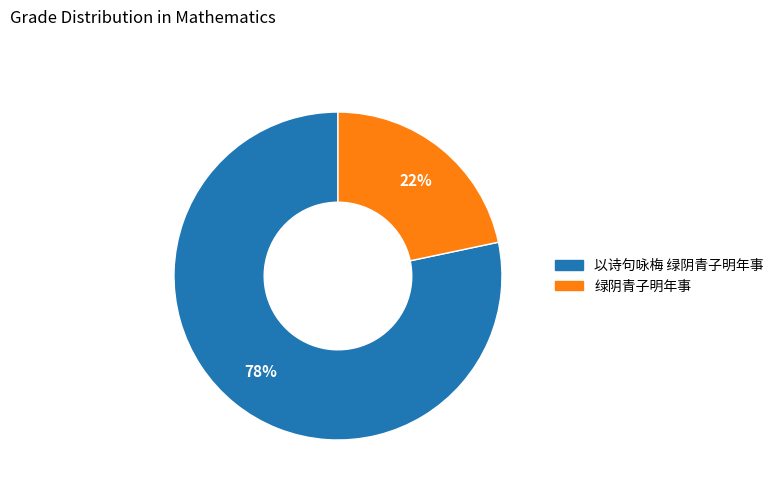

To the nearest percent, what portion does 绿阴青子明年事 represent?

22%